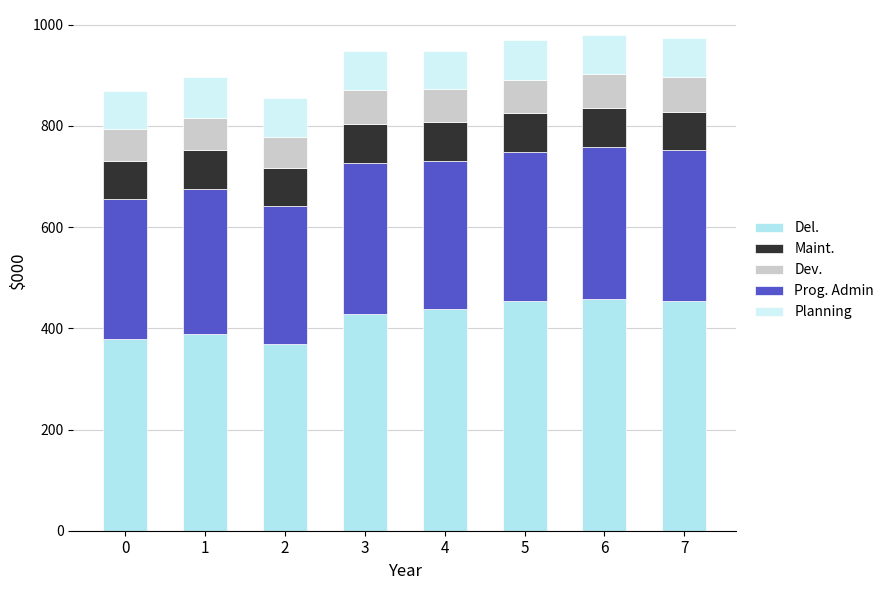

List the labels in order of Del. value, smallest first.

2, 0, 1, 3, 4, 5, 7, 6